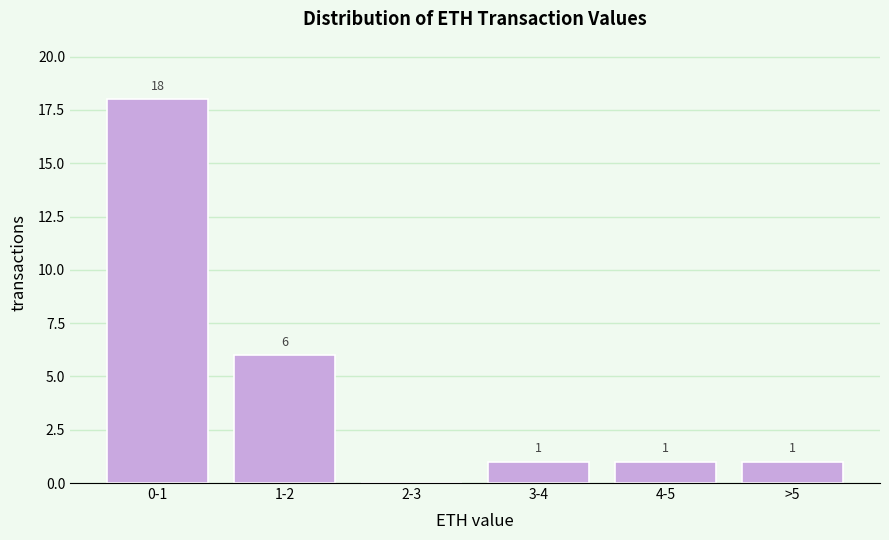

Reading right to left, list all the values displayed in this chart.

>5=1	4-5=1	3-4=1	2-3=0	1-2=6	0-1=18